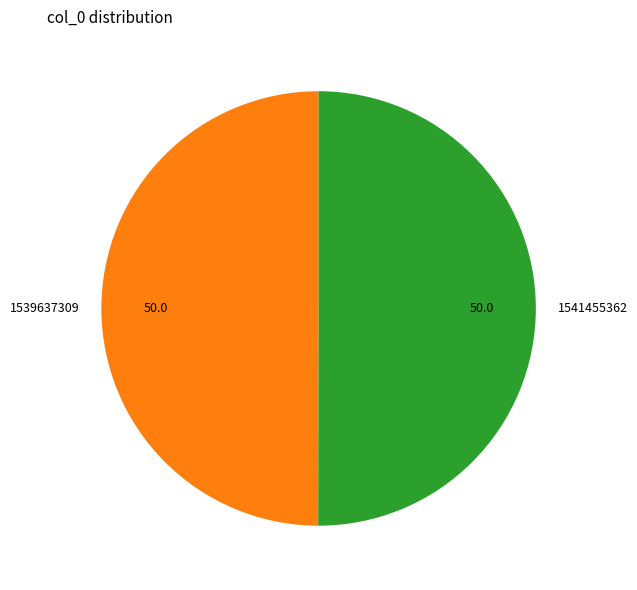

How many segments does this pie chart have?

2